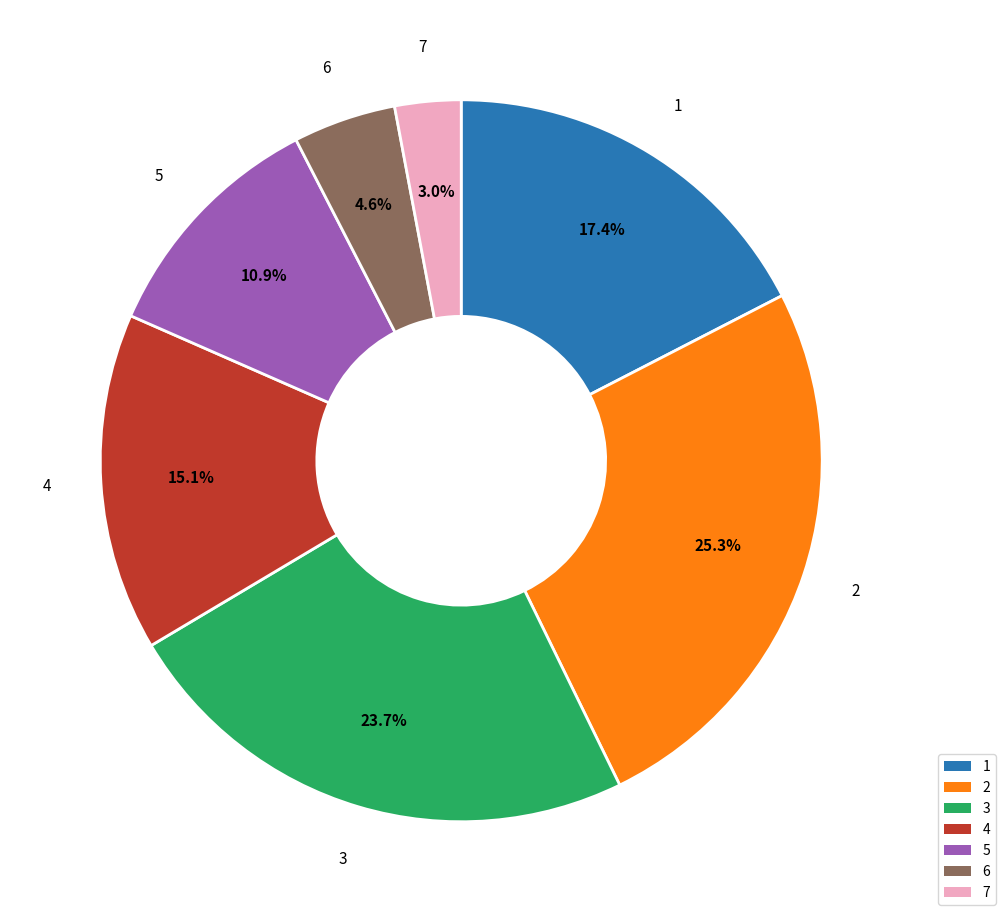

To the nearest percent, what is the difference between the 6 and 7 slice percentages?

2%